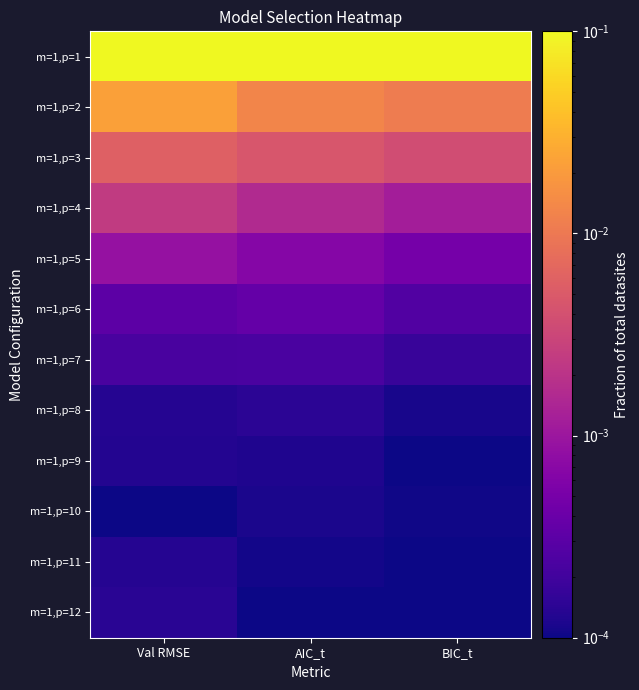

Reading left to right, transcribe all the data shown in this chart.

m=1,p=1: Val RMSE=0.1	AIC_t=0.1	BIC_t=0.1
m=1,p=2: Val RMSE=0.0	AIC_t=0.0	BIC_t=0.0
m=1,p=3: Val RMSE=0.0	AIC_t=0.0	BIC_t=0.0
m=1,p=4: Val RMSE=0.0	AIC_t=0.0	BIC_t=0.0
m=1,p=5: Val RMSE=0.0	AIC_t=0.0	BIC_t=0.0
m=1,p=6: Val RMSE=0.0	AIC_t=0.0	BIC_t=0.0
m=1,p=7: Val RMSE=0.0	AIC_t=0.0	BIC_t=0.0
m=1,p=8: Val RMSE=0.0	AIC_t=0.0	BIC_t=0.0
m=1,p=9: Val RMSE=0.0	AIC_t=0.0	BIC_t=0.0
m=1,p=10: Val RMSE=0.0	AIC_t=0.0	BIC_t=0.0
m=1,p=11: Val RMSE=0.0	AIC_t=0.0	BIC_t=0.0
m=1,p=12: Val RMSE=0.0	AIC_t=0.0	BIC_t=0.0